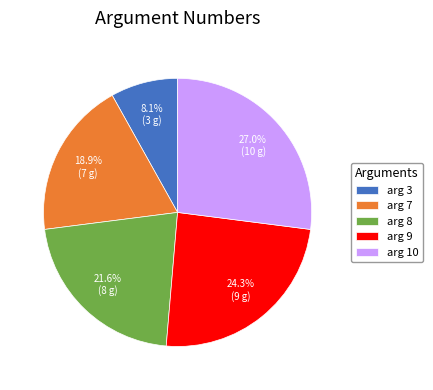

Is there a majority slice in this chart?

No